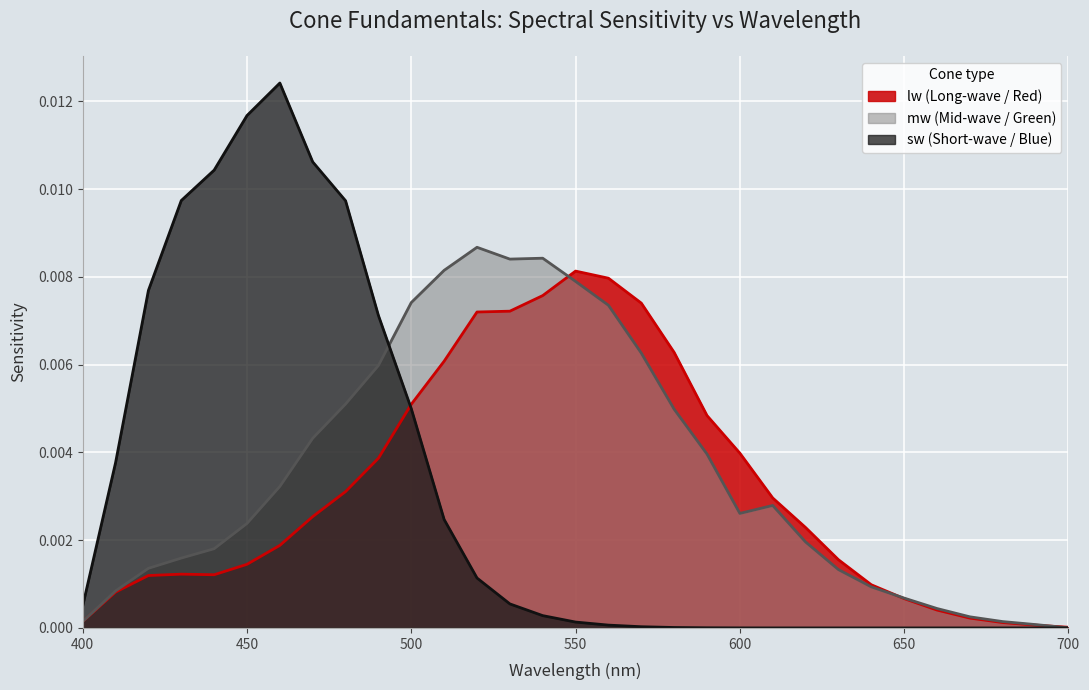

List the series in order of their peak value, lowest first.

lw (Long-wave / Red), mw (Mid-wave / Green), sw (Short-wave / Blue)